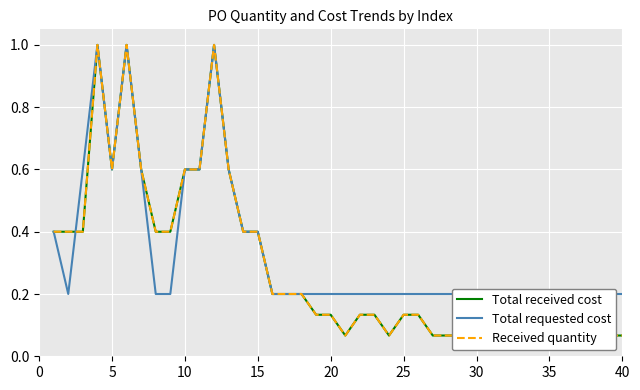

What is the minimum value shown in the chart?

0.1